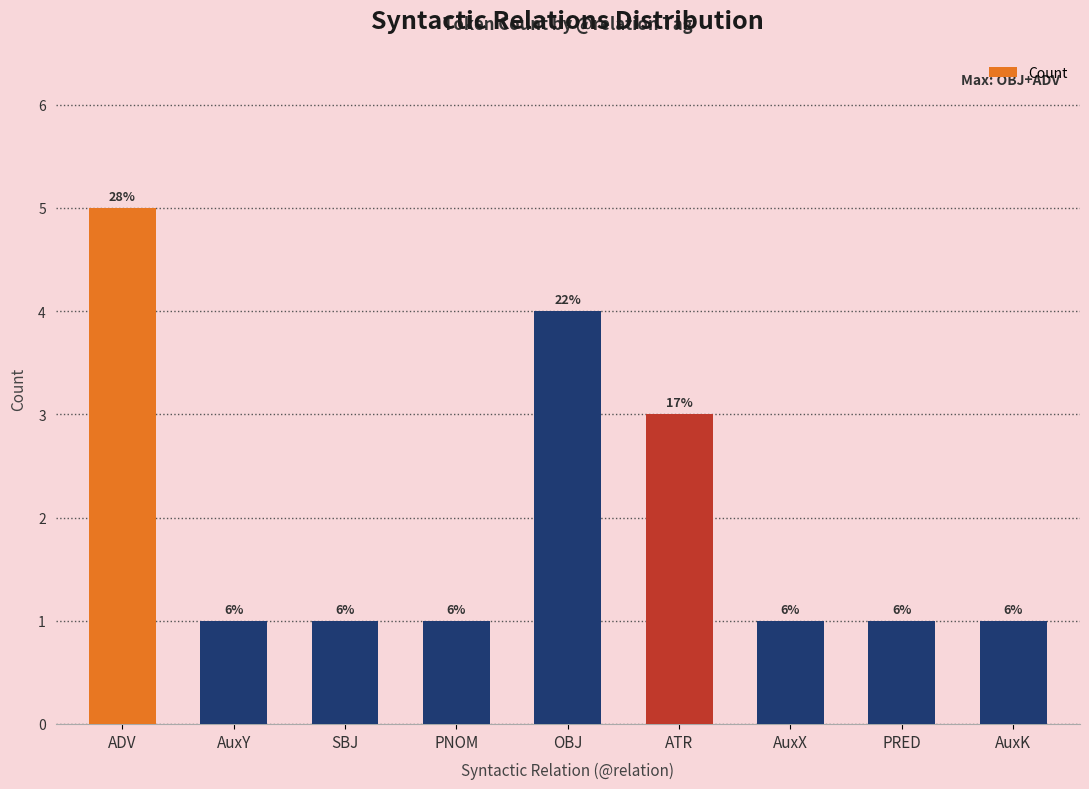

What is the label of the 8th bar from the right?

AuxY